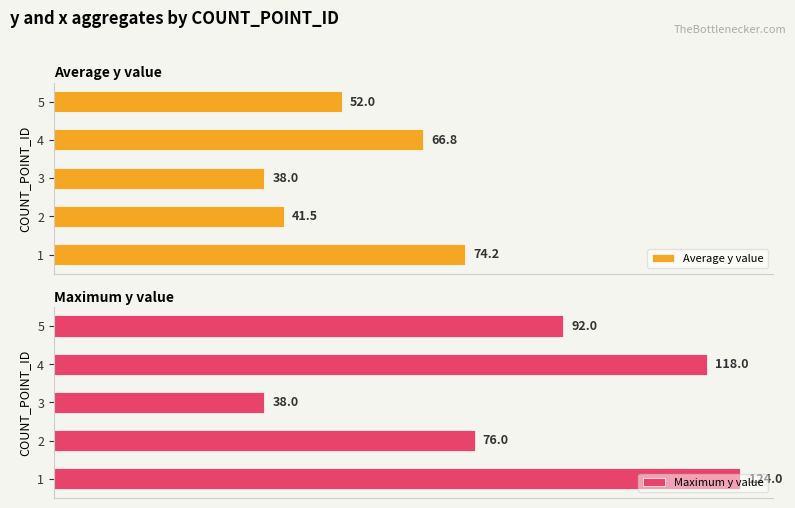

Count the number of data series in this chart.

2